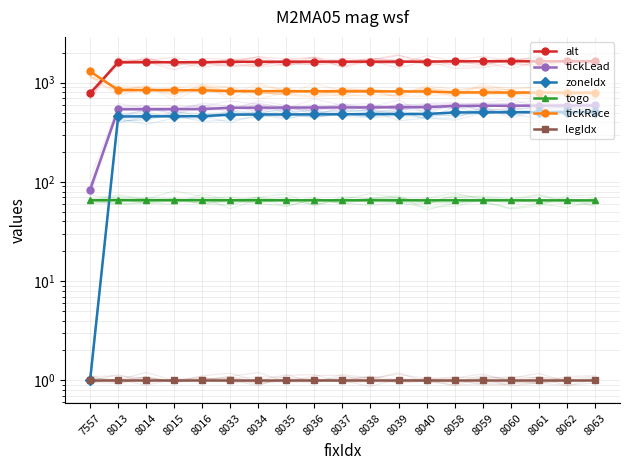

The togo series shows 89.3 at 8058. True or false?

False